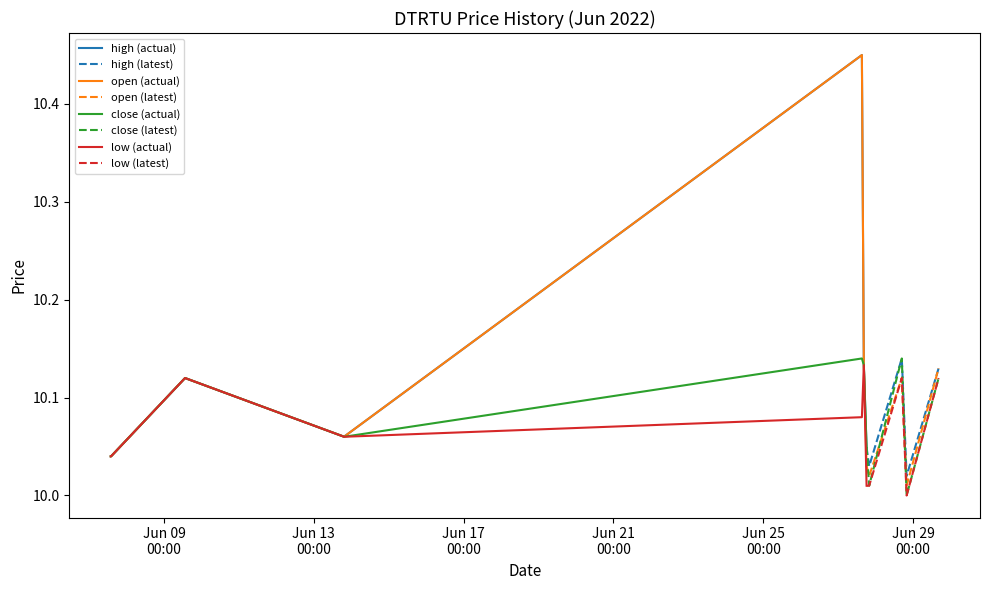

Reading left to right, what are all the values shown in this chart?

high: 10.0	10.0	10.0	10.1	10.1	10.4	10.1	10.0	10.0	10.1	10.0	10.1
open: 10.0	10.0	10.0	10.1	10.1	10.4	10.1	10.0	10.0	10.1	10.0	10.1
close: 10.0	10.0	10.0	10.1	10.1	10.1	10.1	10.0	10.0	10.1	10.0	10.1
low: 10.0	10.0	10.0	10.1	10.1	10.1	10.1	10.0	10.0	10.1	10.0	10.1